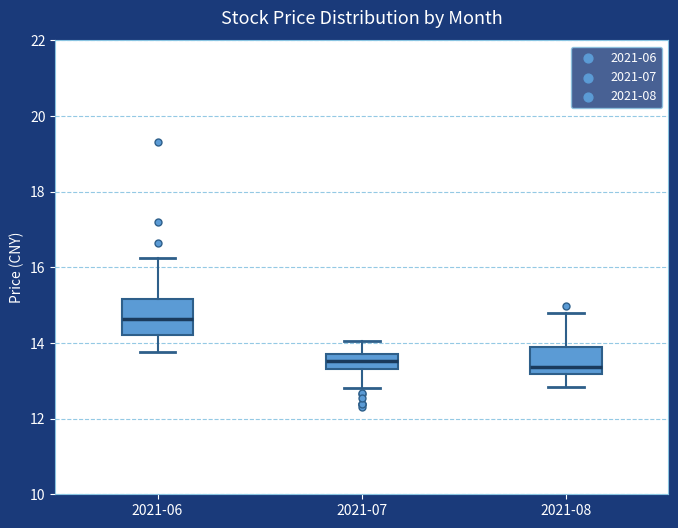

Which box is the tallest, from its lower edge to its upper edge?

2021-06